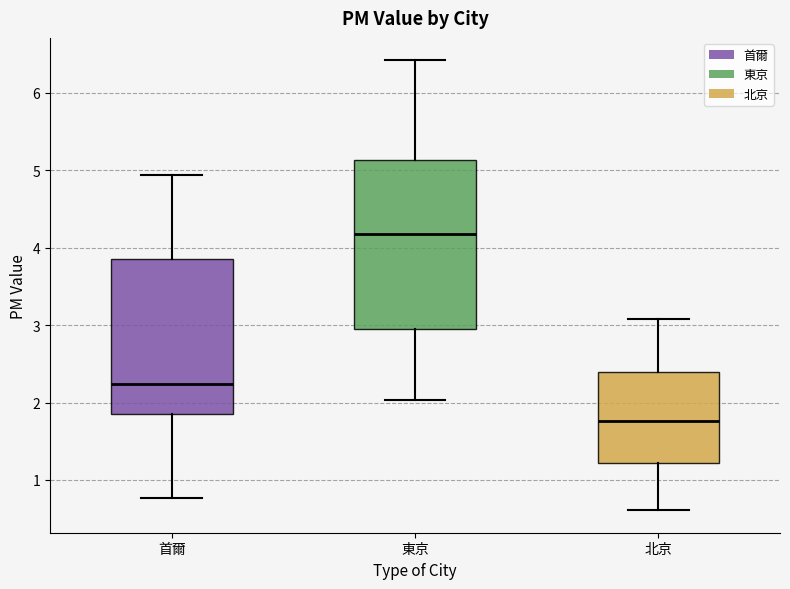

Reading left to right, read every box against the y-axis: the position of its median line, the range the box covers, and the ends of its whiskers. The values are not printed on the chart, so give them approximately, as read against the axis.

首爾: median 2.2, box 1.9 to 3.9, whiskers 0.8 to 4.9
東京: median 4.2, box 2.9 to 5.1, whiskers 2.0 to 6.4
北京: median 1.8, box 1.2 to 2.4, whiskers 0.6 to 3.1